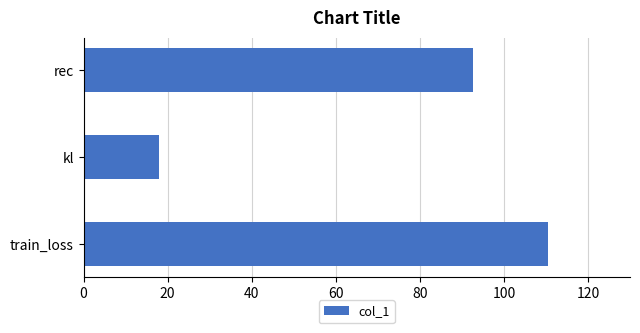

List the labels in order of value, largest first.

train_loss, rec, kl